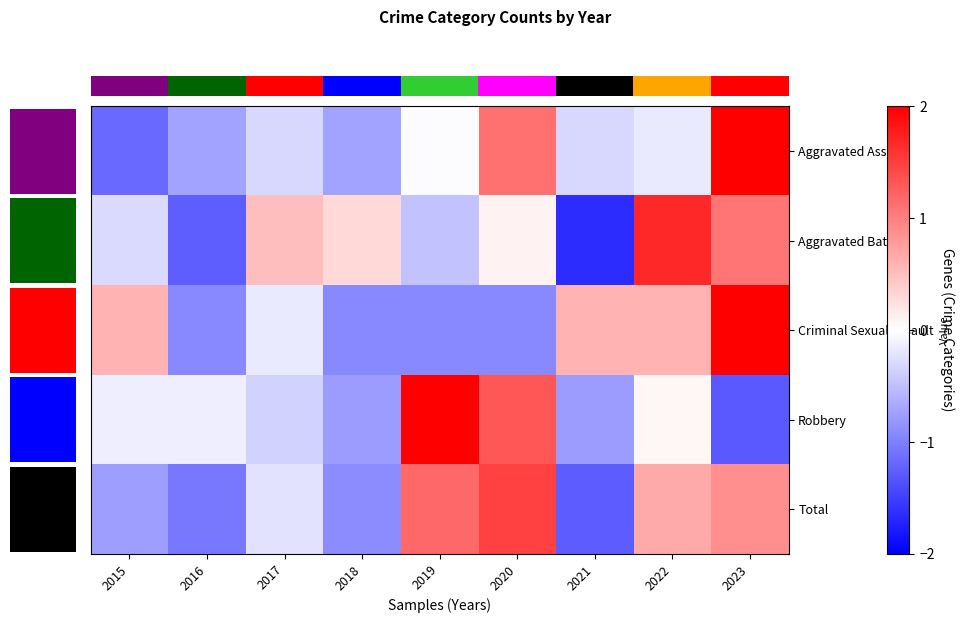

Rank the series by their maximum value, from lowest to highest.

row_4, row_1, row_3, row_2, row_0